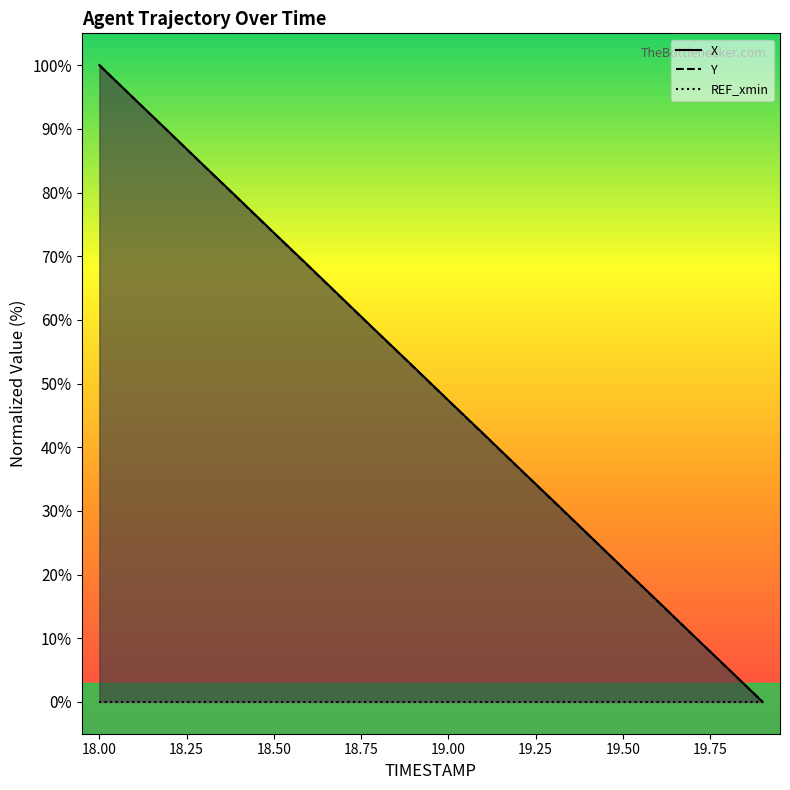

What is the label of the 16th point from the left?

19.5